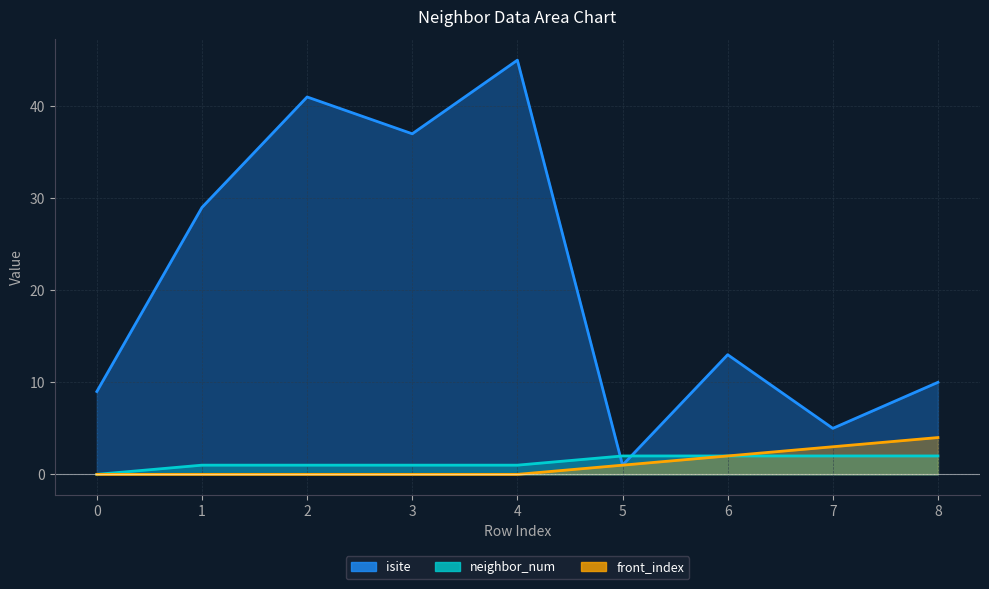

The neighbor_num series shows 1 at 6. True or false?

False